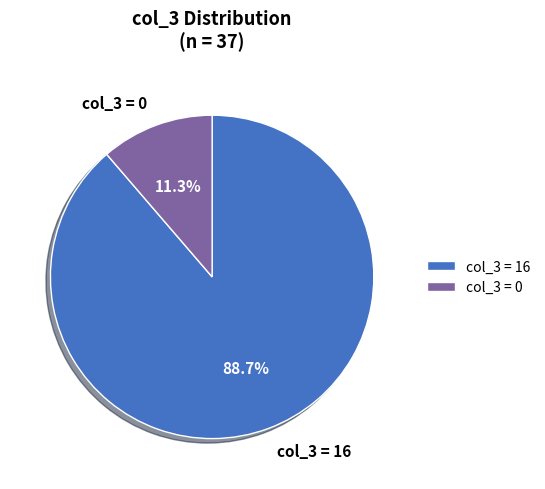

To the nearest percent, what is the difference between the largest and smallest slice percentages?

77%